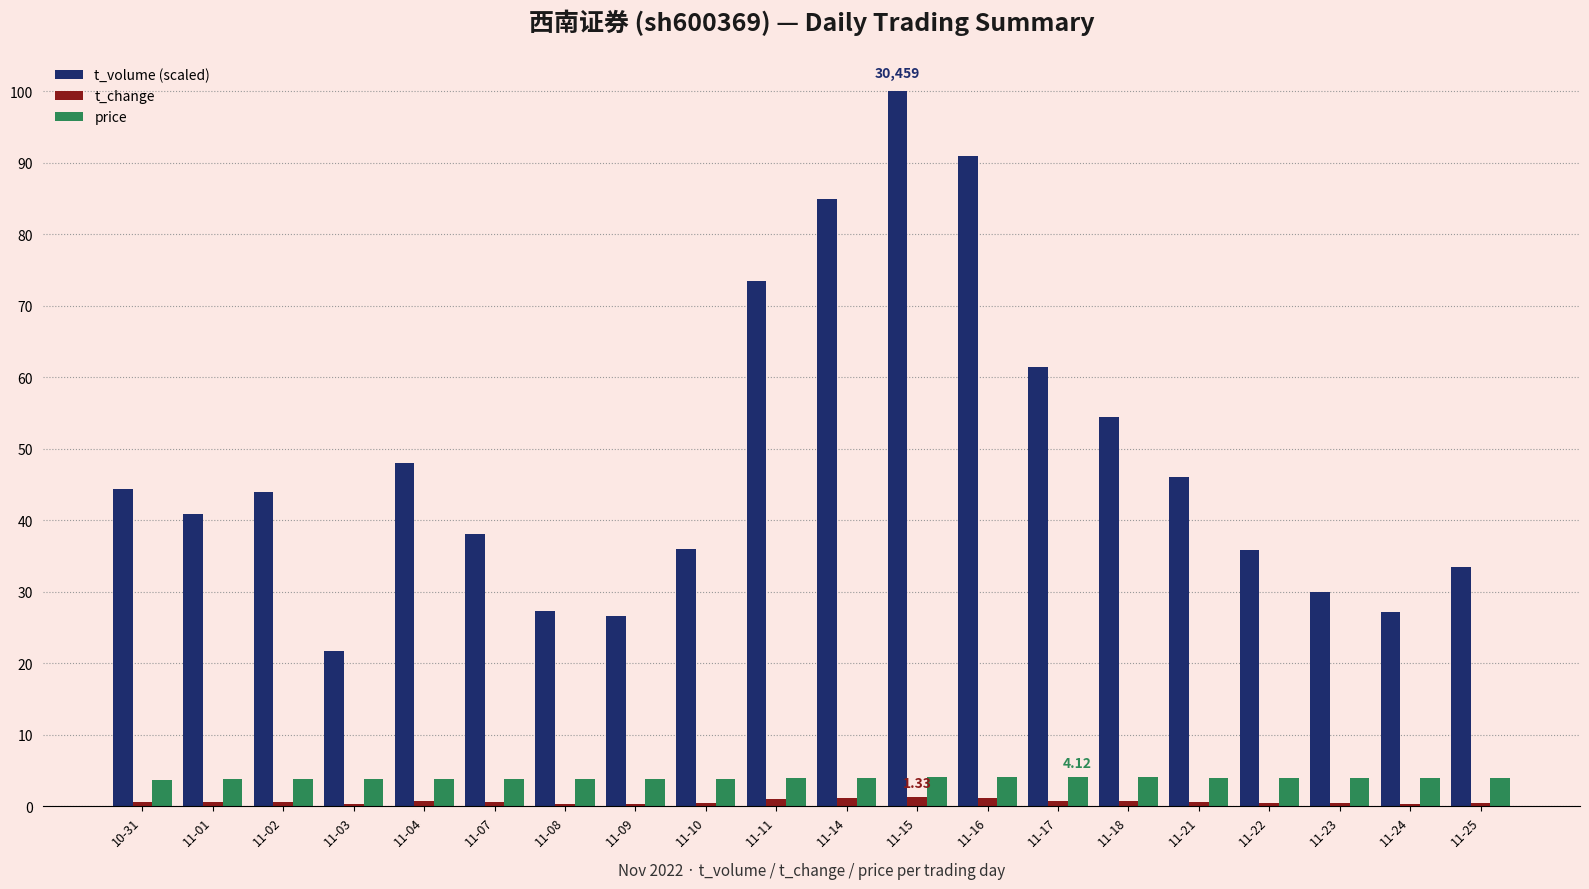

What is the average value of the t_volume (scaled) series?

48.2